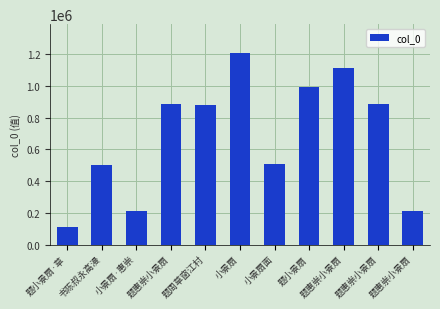

List the labels in order of value, largest first.

小景扇, 题惠崇小景扇, 题小景扇, 题惠崇小景扇, 题惠崇小景扇, 题周草窗江村, 小景扇面, 书陈叔永高漫, 小景扇·惠崇, 题惠崇小景扇, 题小景扇·草